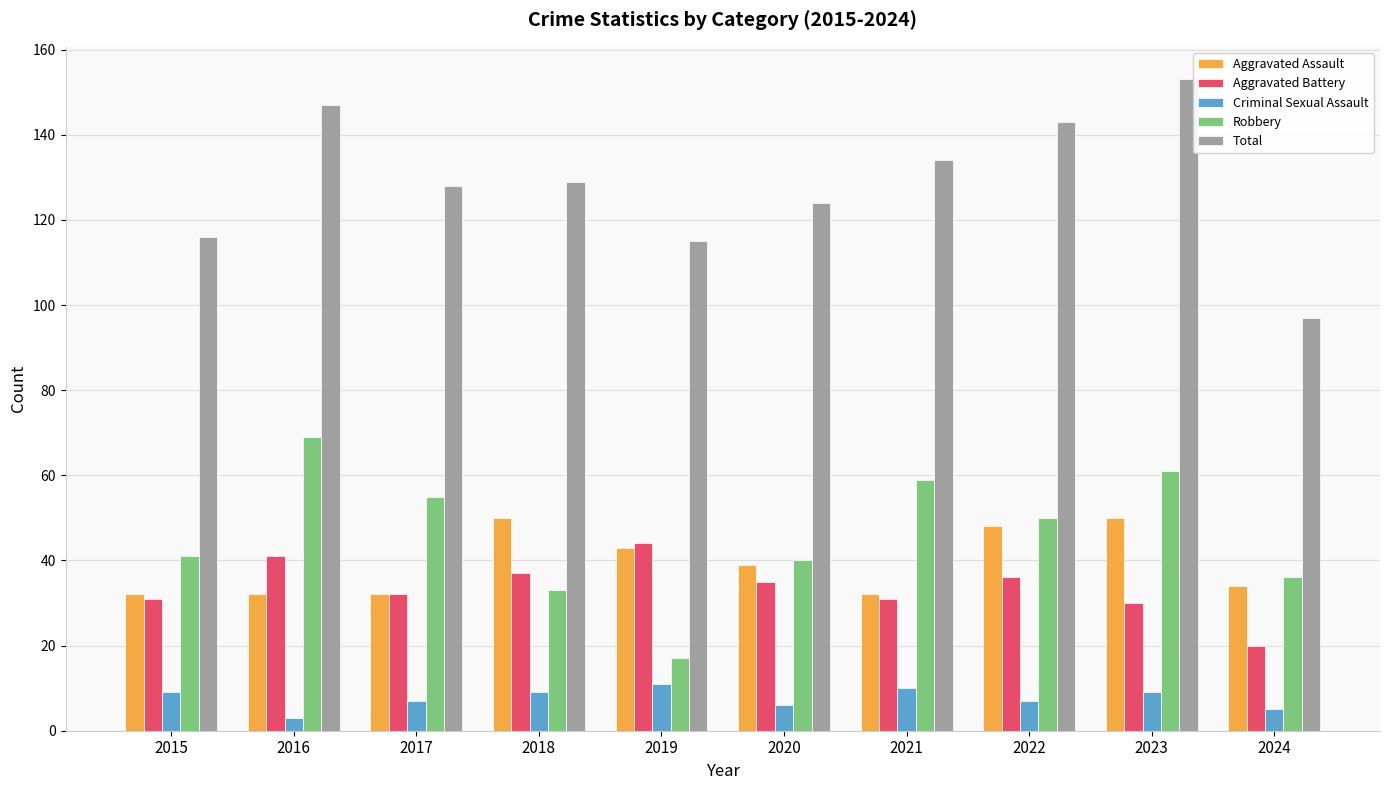

What is the sum of all Criminal Sexual Assault values?

76